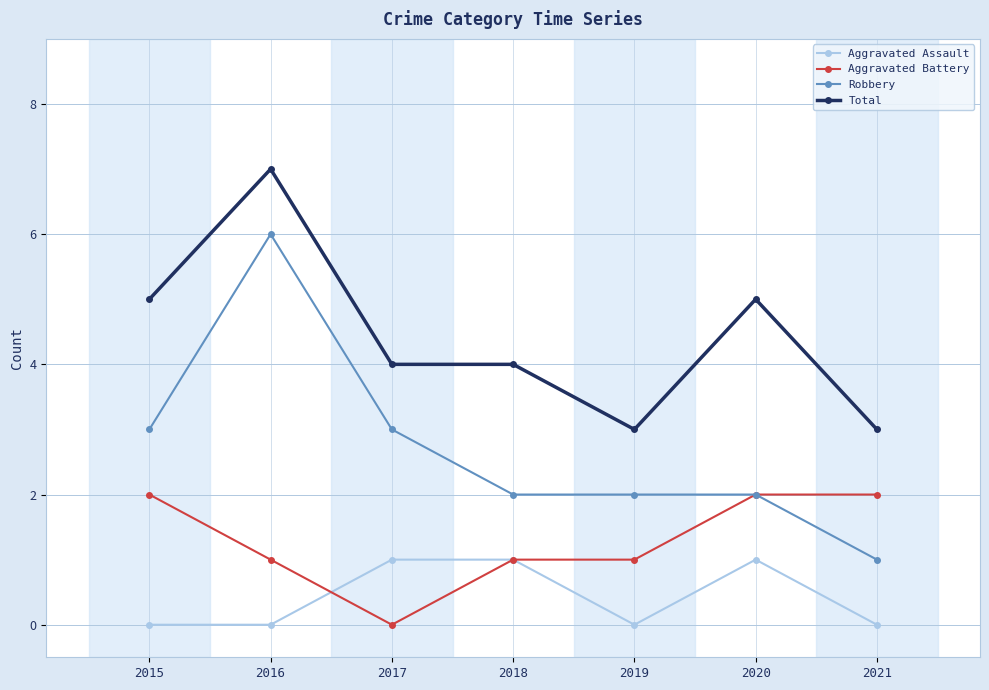

Where is the first local minimum for Aggravated Battery?

2017